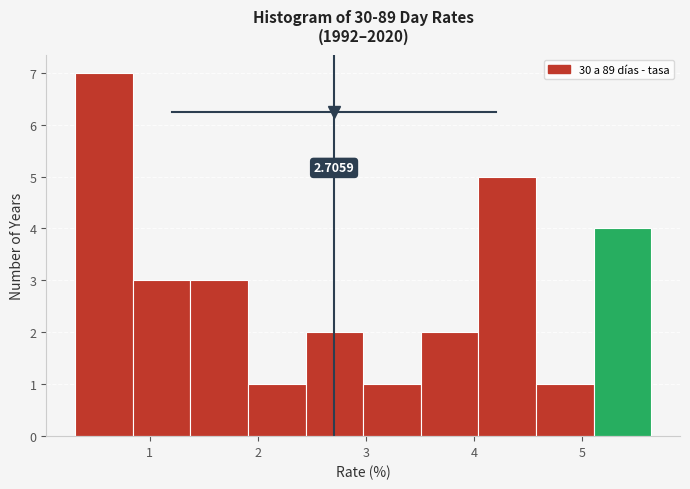

Over which range of the x-axis is the bar tallest?

0.3 to 0.8